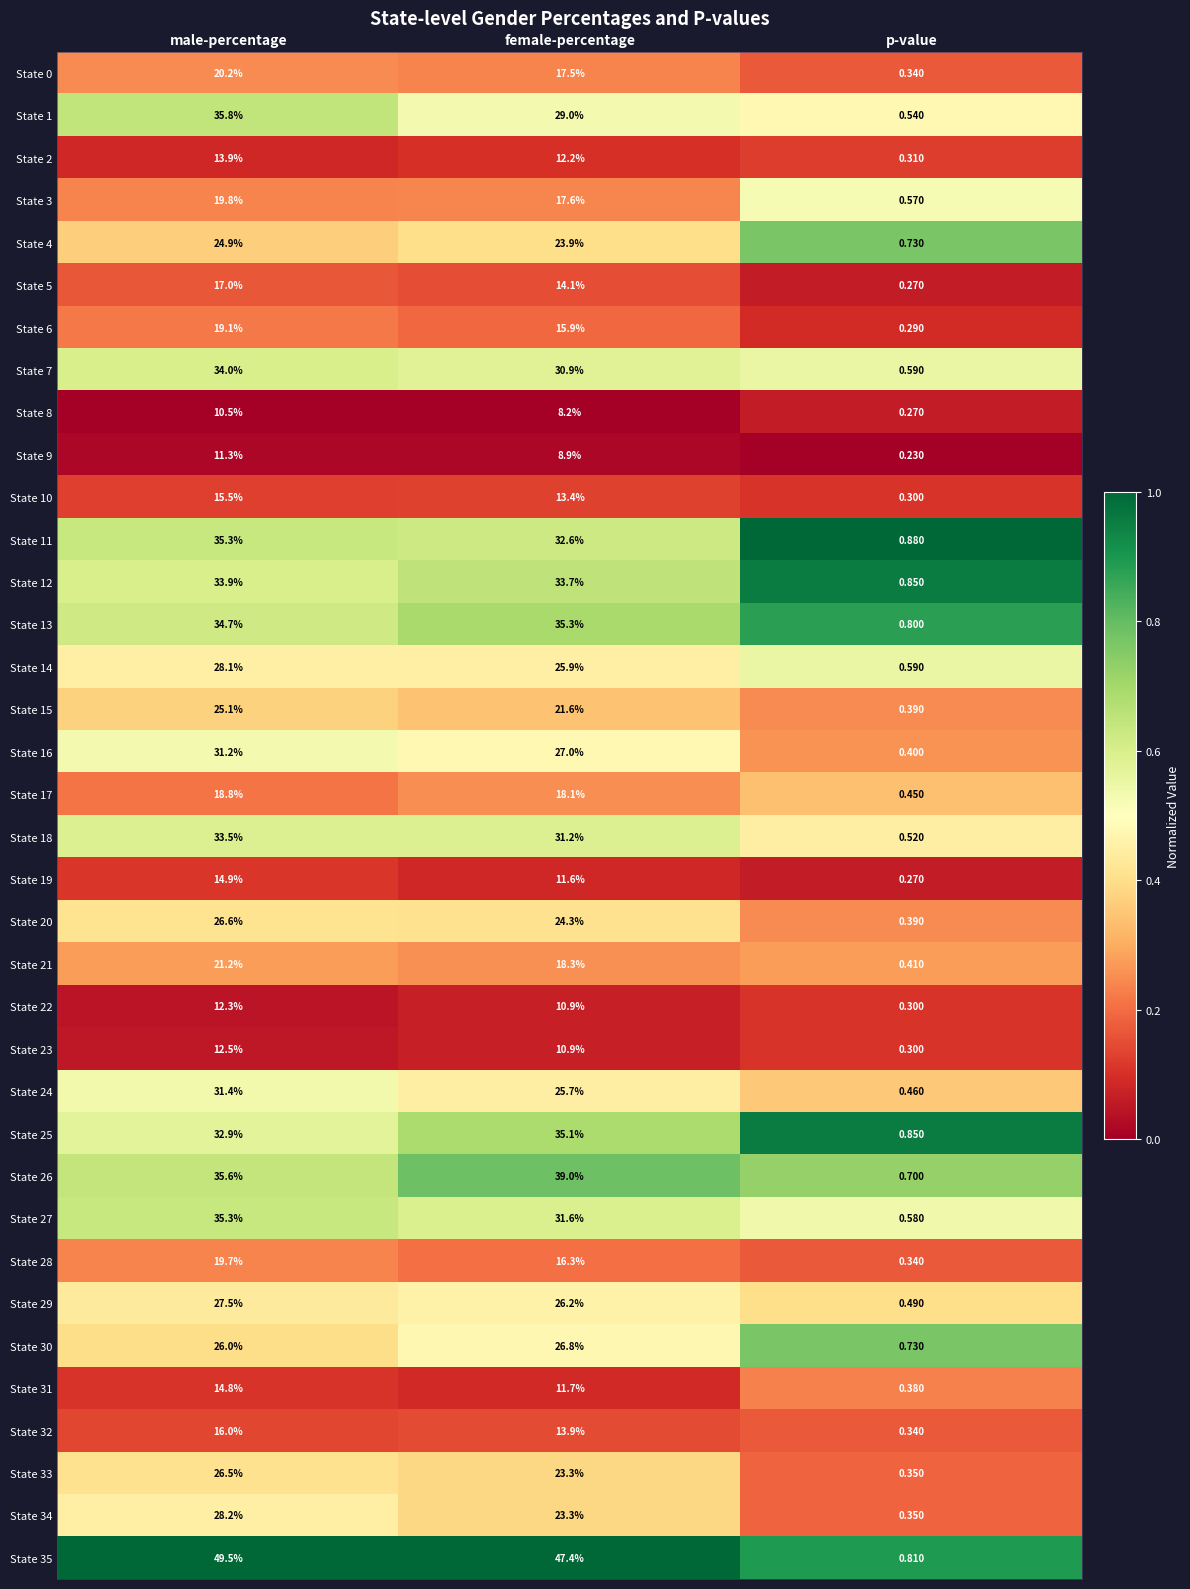

At which label is State 34 closest to 14?

female-percentage